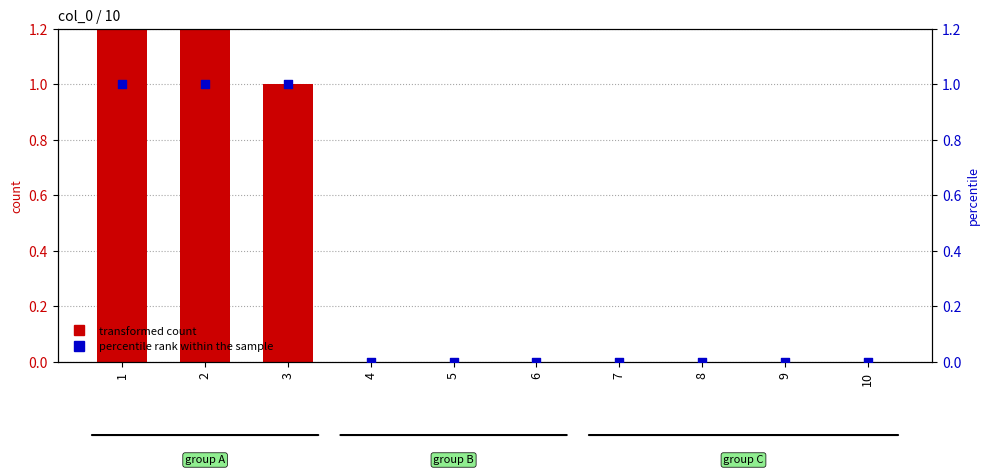

What is the total value across all series at 2?

3